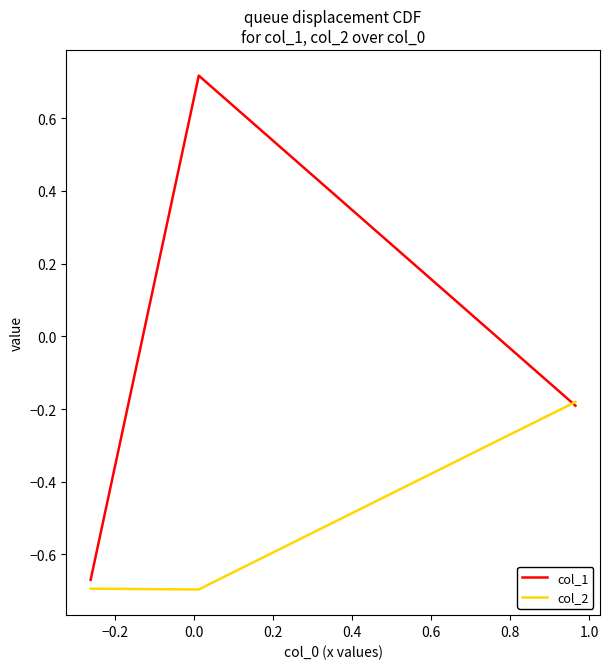

Which series has the widest spread of values?

col_1